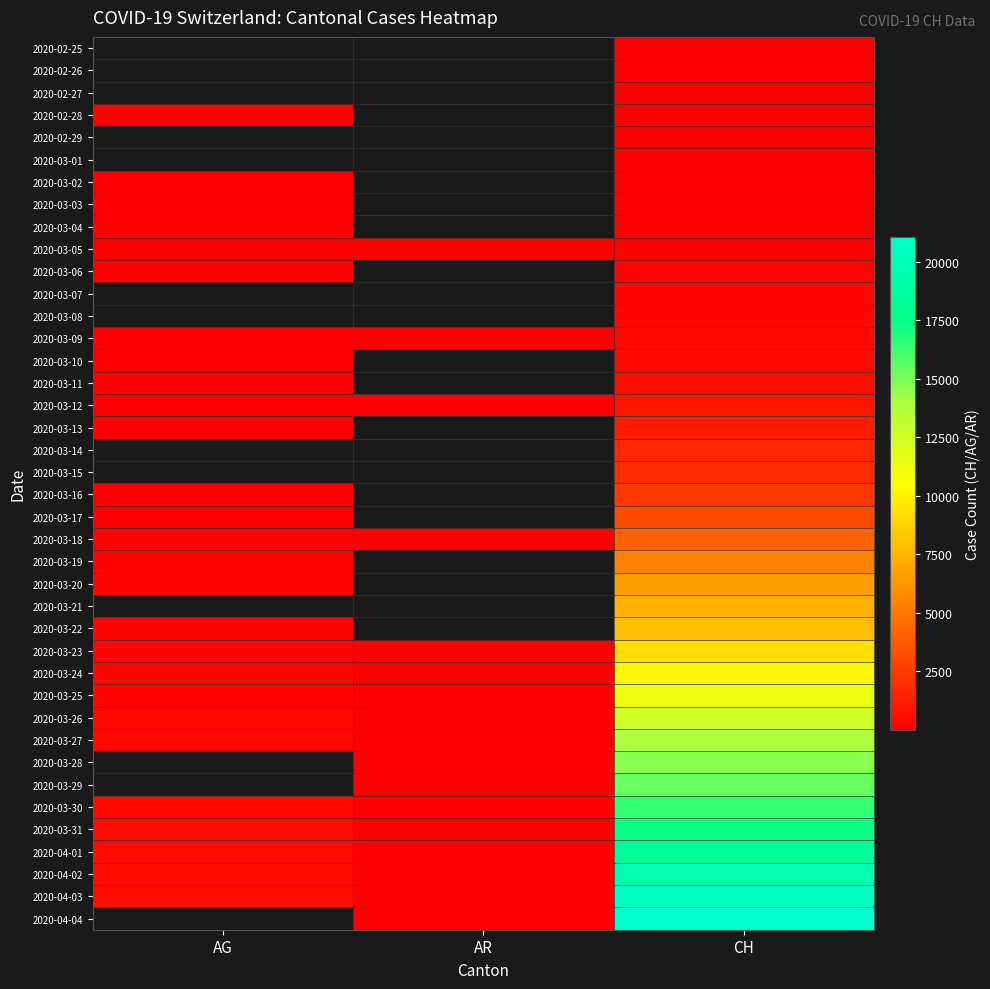

At AR, list the series in order from smallest to largest.

2020-02-25, 2020-02-26, 2020-02-27, 2020-02-28, 2020-02-29, 2020-03-01, 2020-03-02, 2020-03-03, 2020-03-04, 2020-03-05, 2020-03-06, 2020-03-07, 2020-03-08, 2020-03-09, 2020-03-10, 2020-03-11, 2020-03-12, 2020-03-13, 2020-03-14, 2020-03-15, 2020-03-16, 2020-03-17, 2020-03-18, 2020-03-19, 2020-03-20, 2020-03-21, 2020-03-22, 2020-03-23, 2020-03-24, 2020-03-25, 2020-03-26, 2020-03-27, 2020-03-28, 2020-03-29, 2020-03-30, 2020-03-31, 2020-04-01, 2020-04-02, 2020-04-03, 2020-04-04